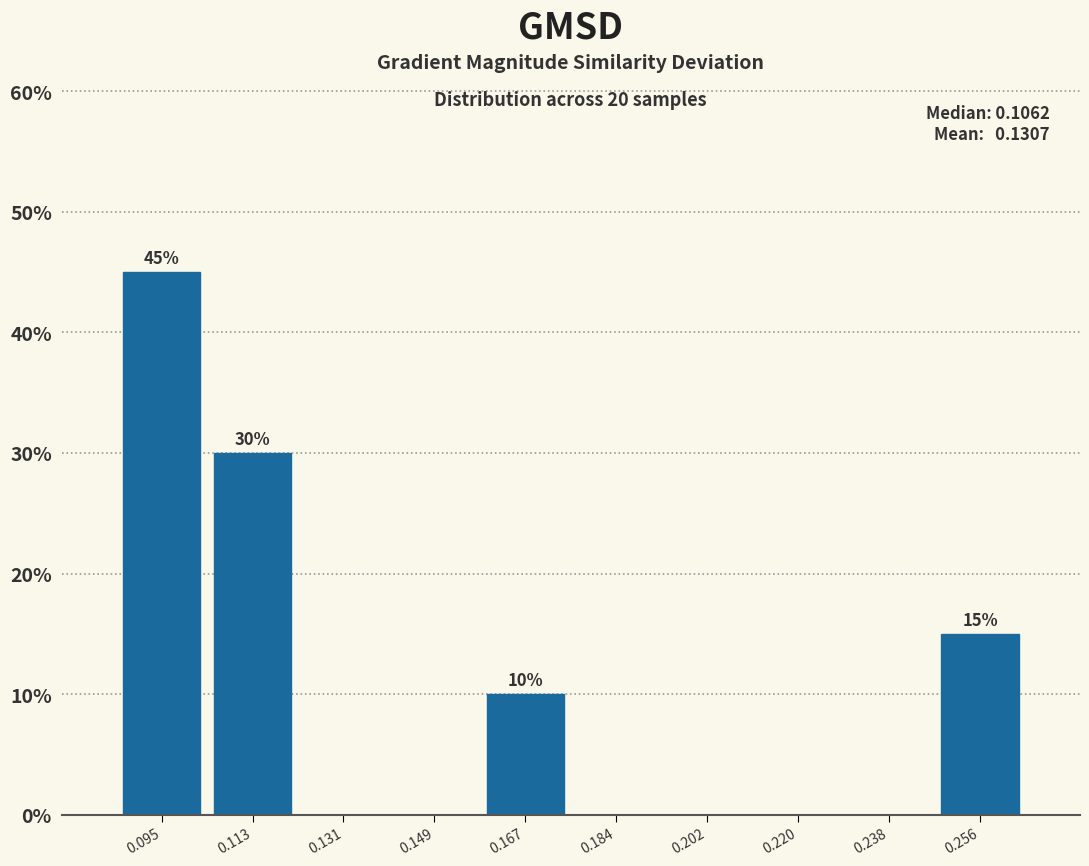

Which range on the x-axis has the tallest bar?

0.086 to 0.104